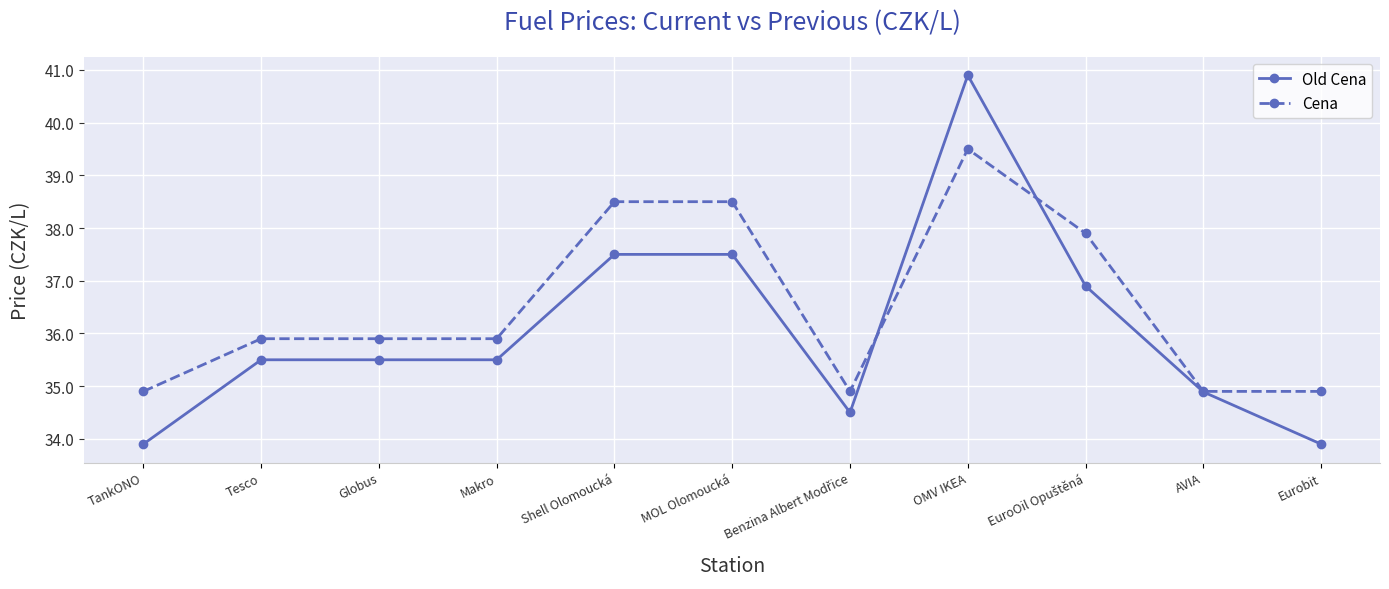

What is the minimum value shown in the chart?

33.9